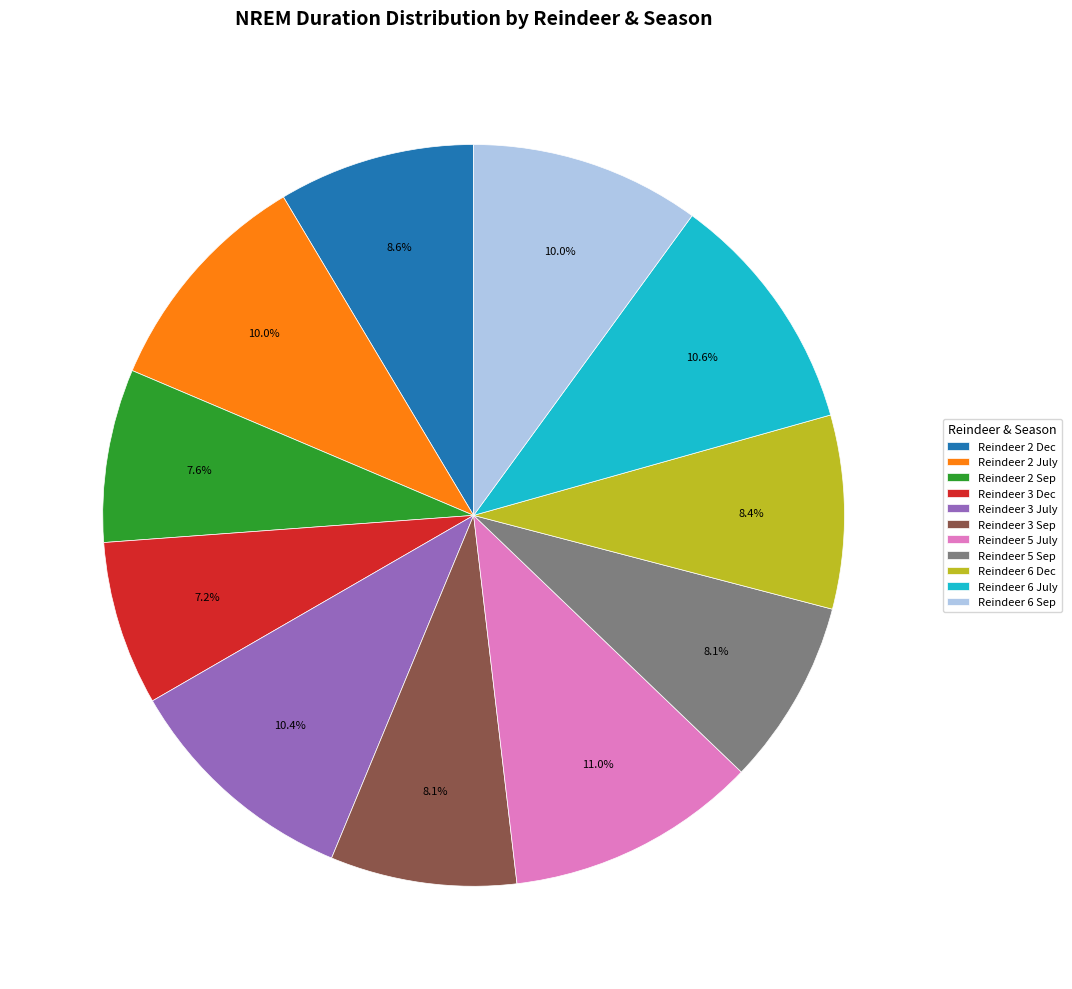

Does Reindeer 6 Dec represent more than half of the total?

No